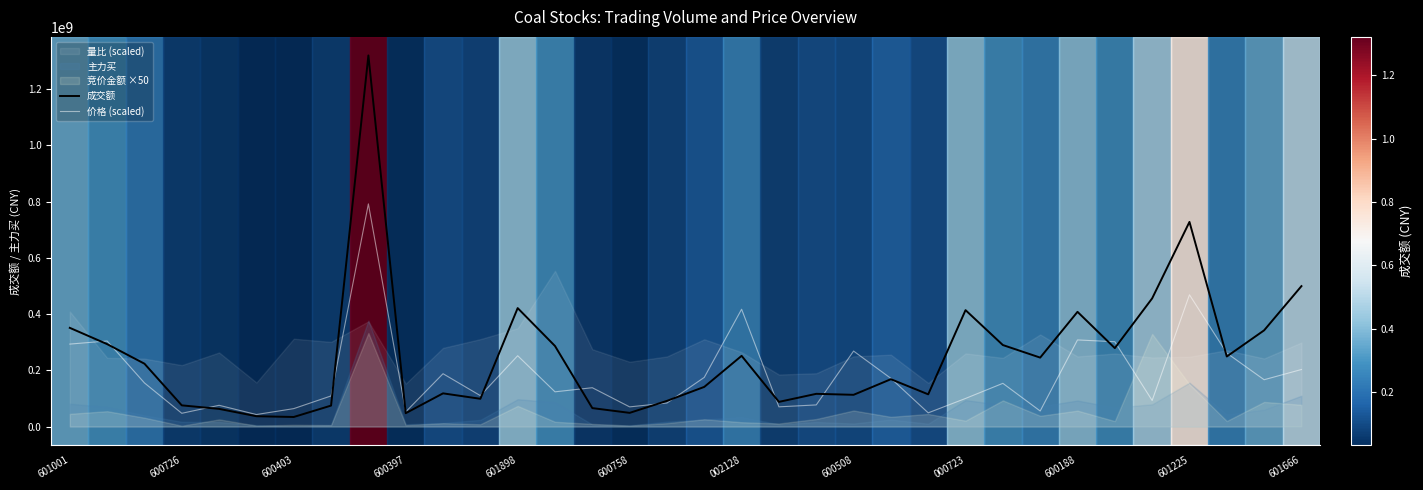

Is the value of 成交额 at 16 greater than the value of 价格 (scaled) at 29?

No